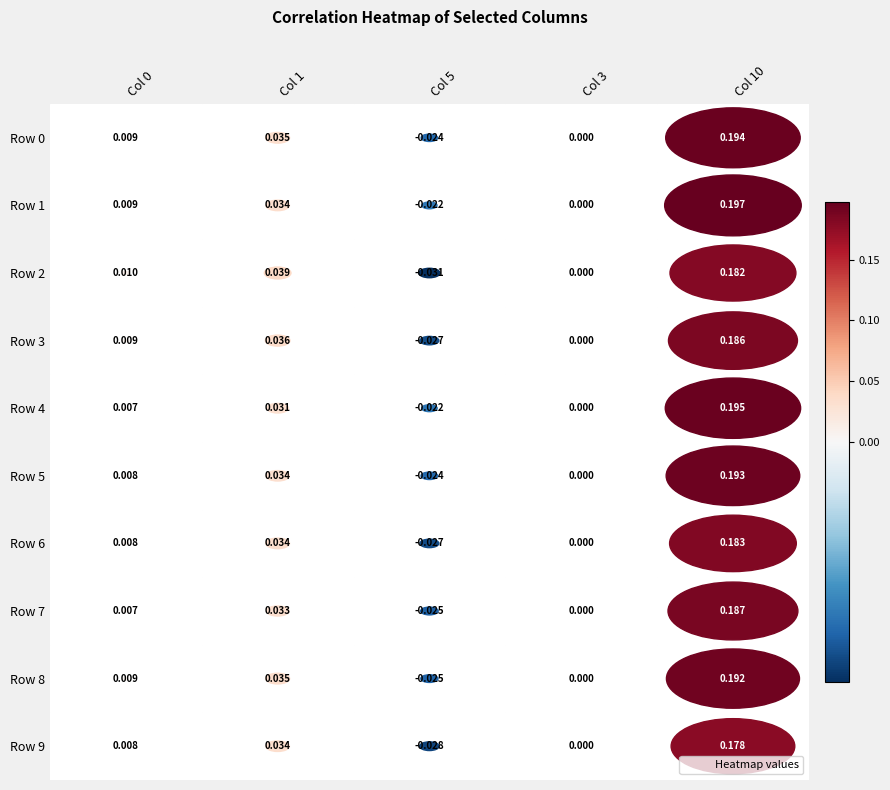

What is the difference between the maximum and minimum values in the Row 6 series?

0.2